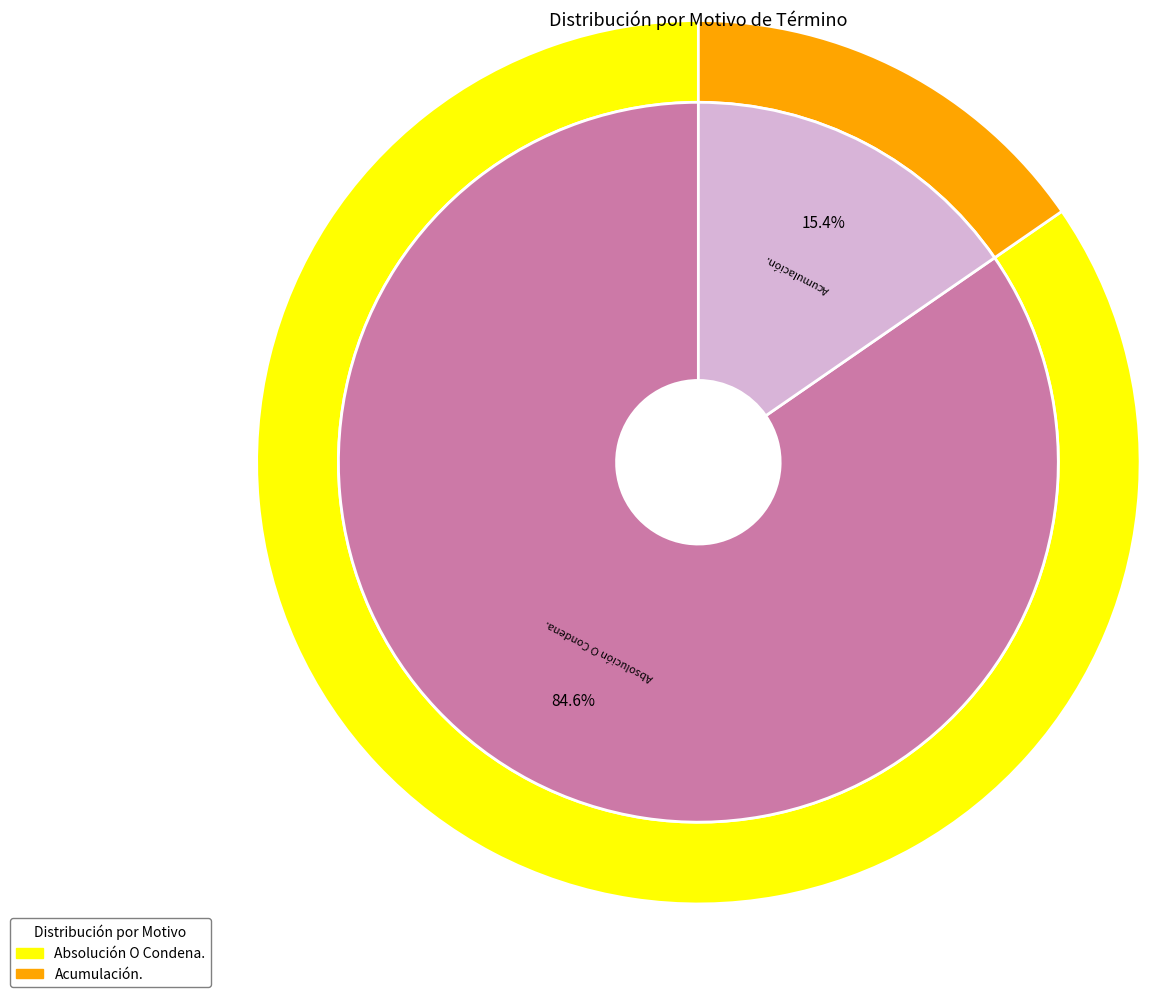

To the nearest percent, what portion does Absolución O Condena. represent?

85%